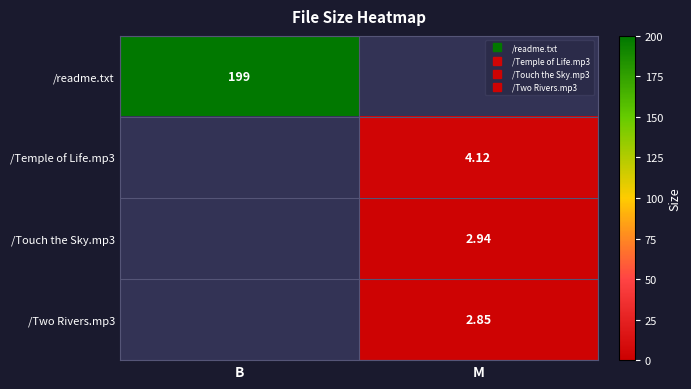

Count the number of data series in this chart.

4